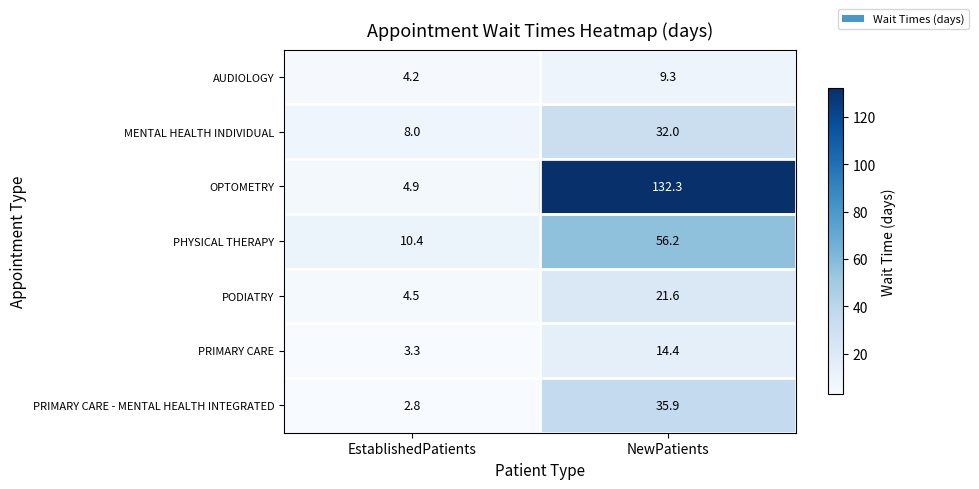

Reading left to right, extract all data points from this chart.

AUDIOLOGY: EstablishedPatients=4.2	NewPatients=9.3
MENTAL HEALTH INDIVIDUAL: EstablishedPatients=8.0	NewPatients=32.0
OPTOMETRY: EstablishedPatients=4.9	NewPatients=132.3
PHYSICAL THERAPY: EstablishedPatients=10.4	NewPatients=56.2
PODIATRY: EstablishedPatients=4.5	NewPatients=21.6
PRIMARY CARE: EstablishedPatients=3.3	NewPatients=14.4
PRIMARY CARE - MENTAL HEALTH INTEGRATED: EstablishedPatients=2.8	NewPatients=35.9